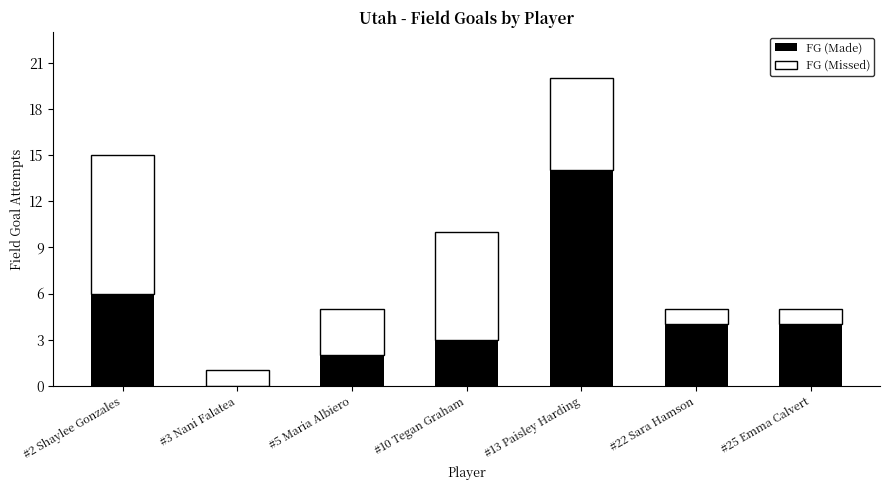

Are the bars horizontal?

No